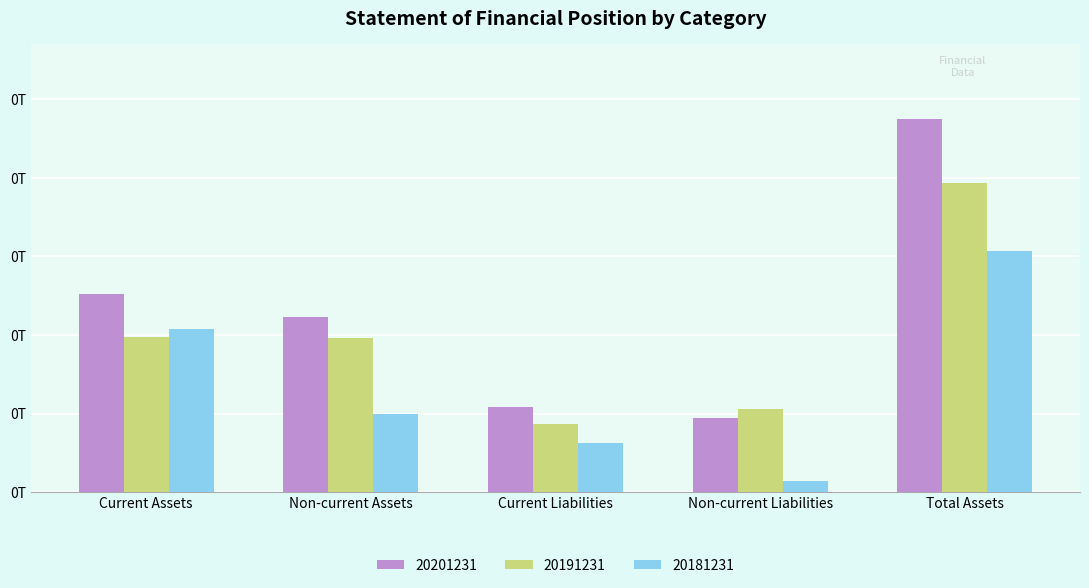

Reading right to left, extract all data points from this chart.

20201231: Total Assets=0.2	Non-current Liabilities=0.0	Current Liabilities=0.1	Non-current Assets=0.1	Current Assets=0.1
20191231: Total Assets=0.2	Non-current Liabilities=0.1	Current Liabilities=0.0	Non-current Assets=0.1	Current Assets=0.1
20181231: Total Assets=0.2	Non-current Liabilities=0.0	Current Liabilities=0.0	Non-current Assets=0.0	Current Assets=0.1